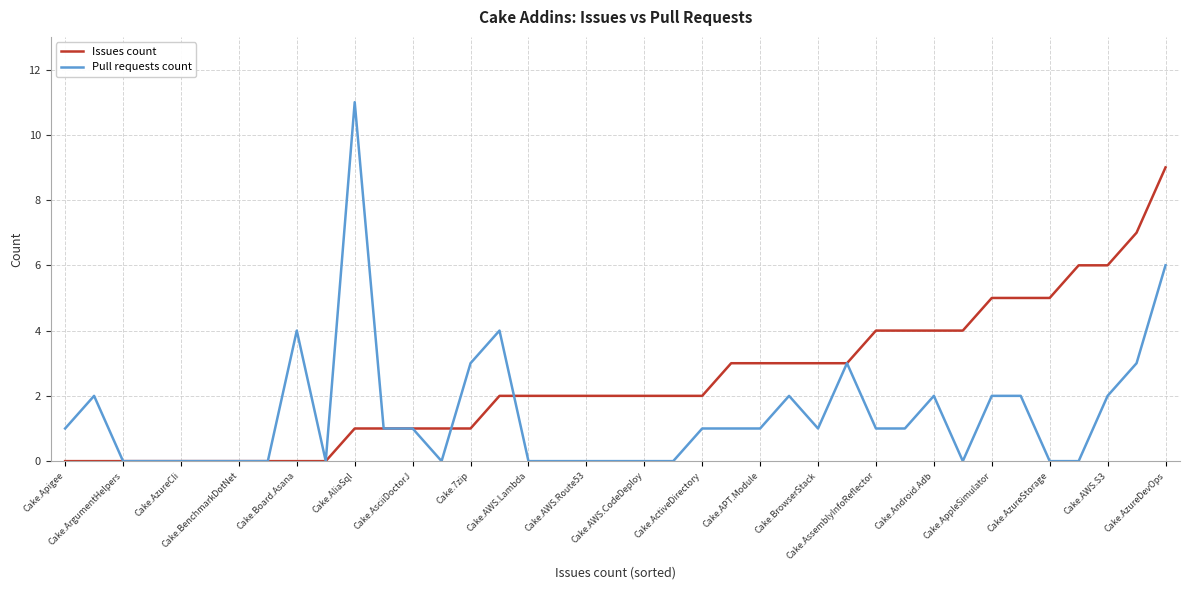

Which series has the largest total across all categories?

Issues count